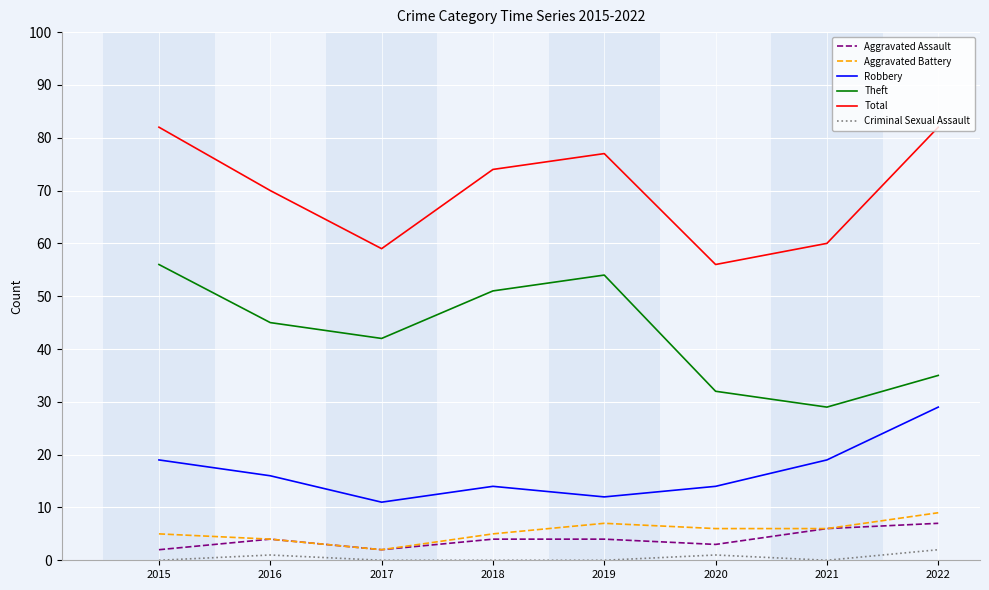

True or false: Criminal Sexual Assault and Aggravated Battery cross at least once.

False